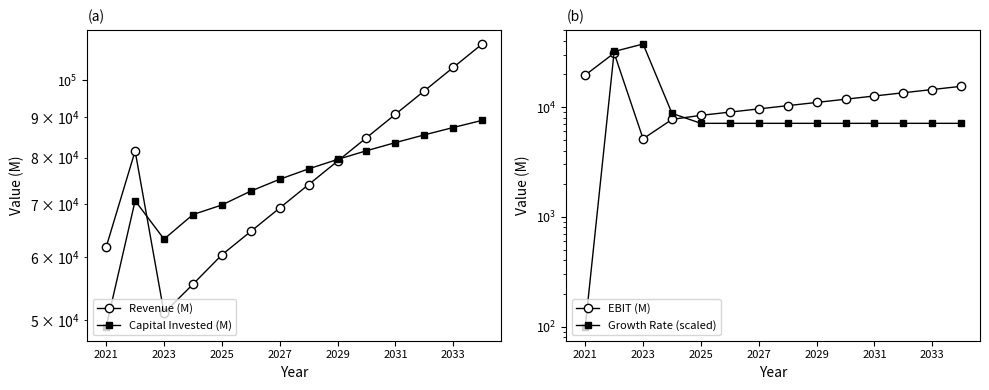

Which series has the largest total across all categories?

Revenue (M)